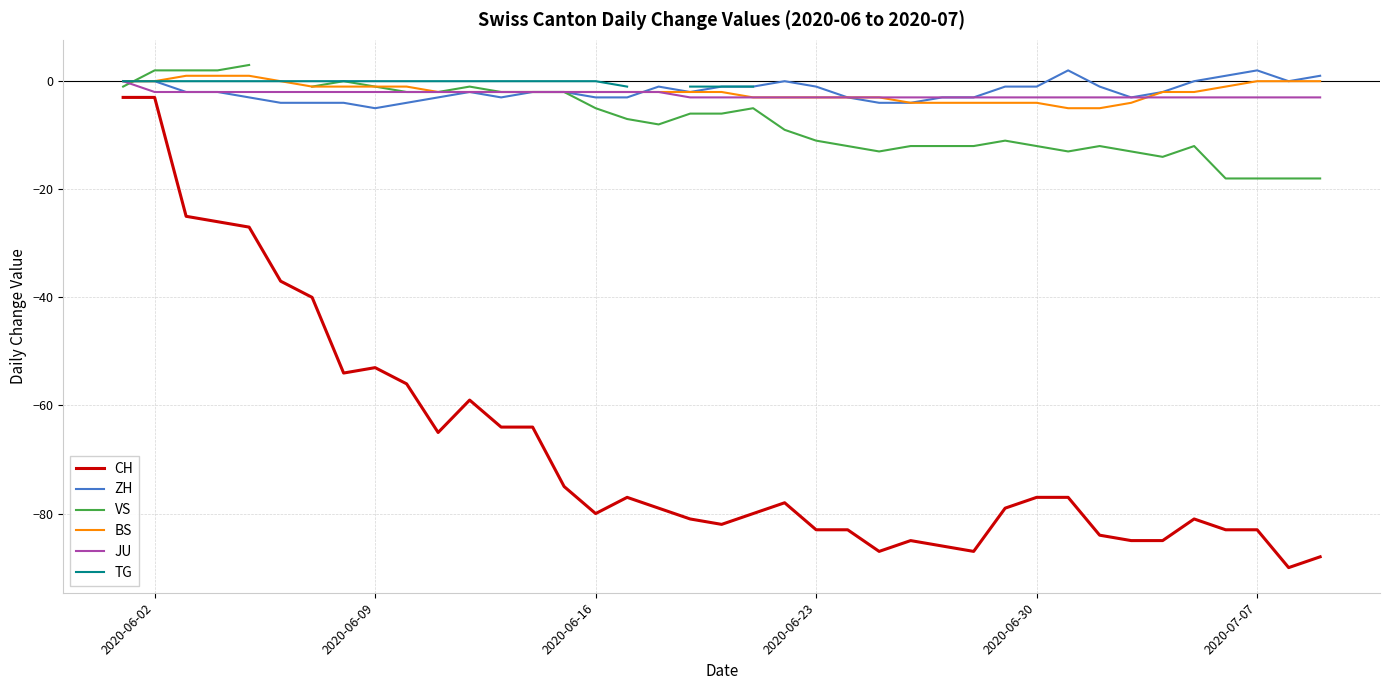

Does the chart display data point markers on the line(s)?

No